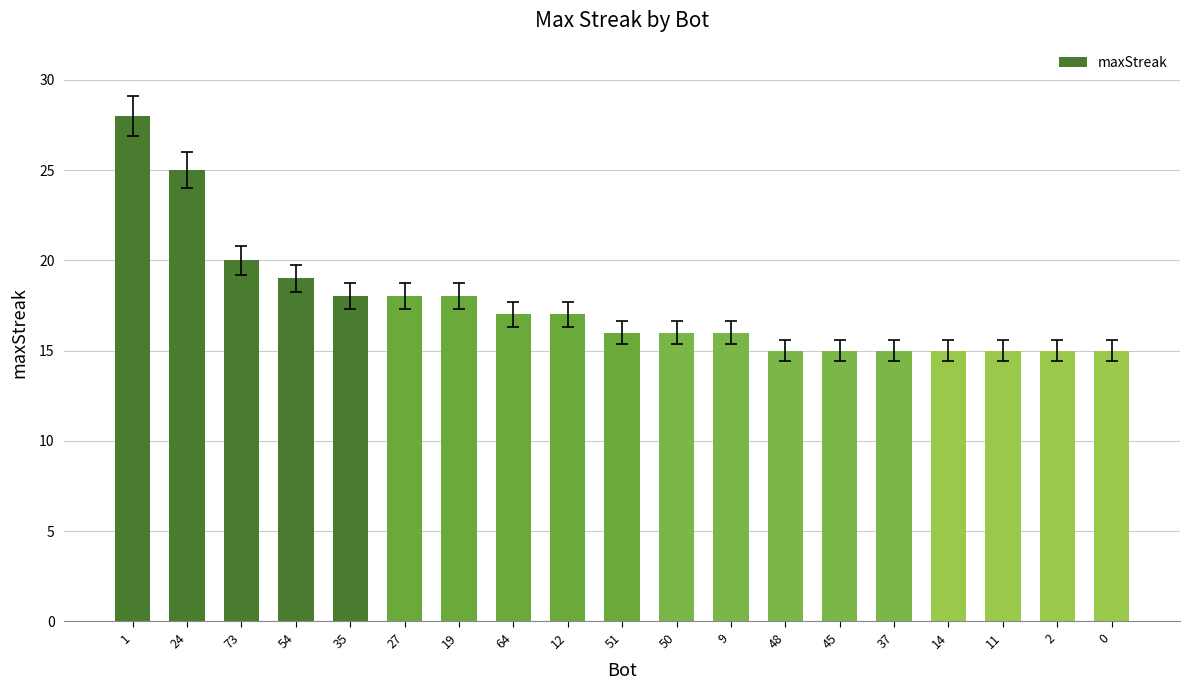

How many distinct data groups are displayed?

1